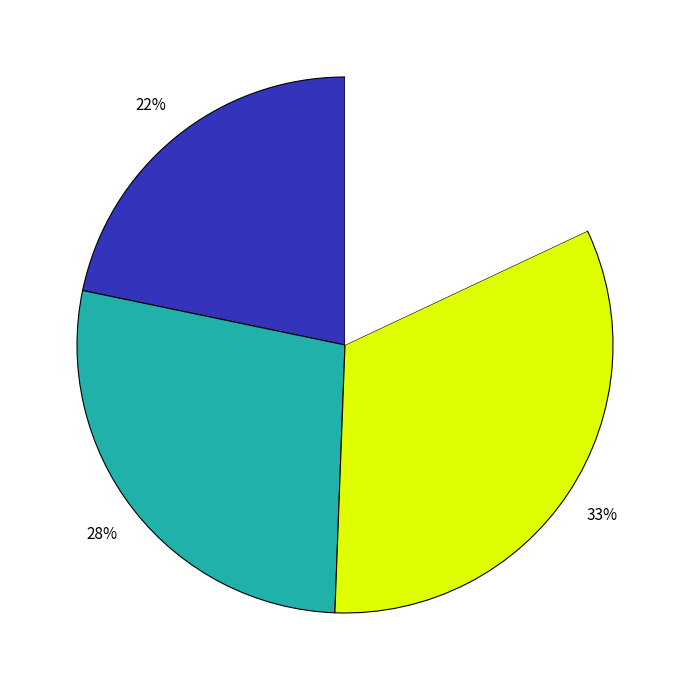

Is there a majority slice in this chart?

No